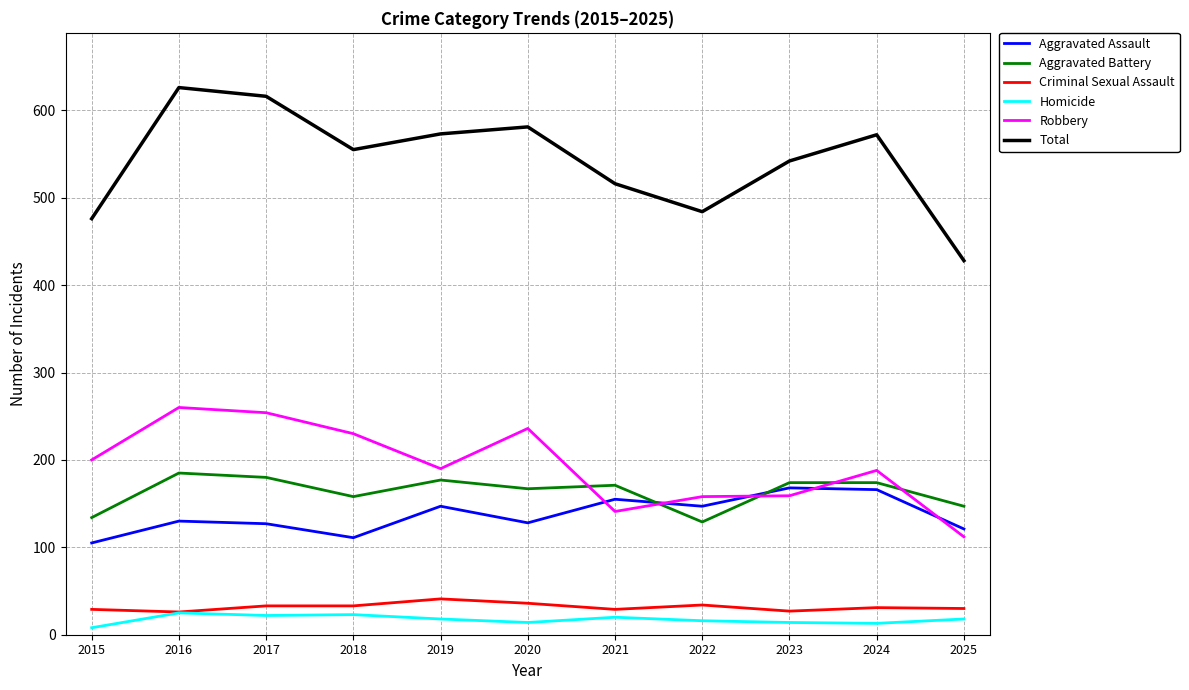

What is the maximum value shown in the chart?

626